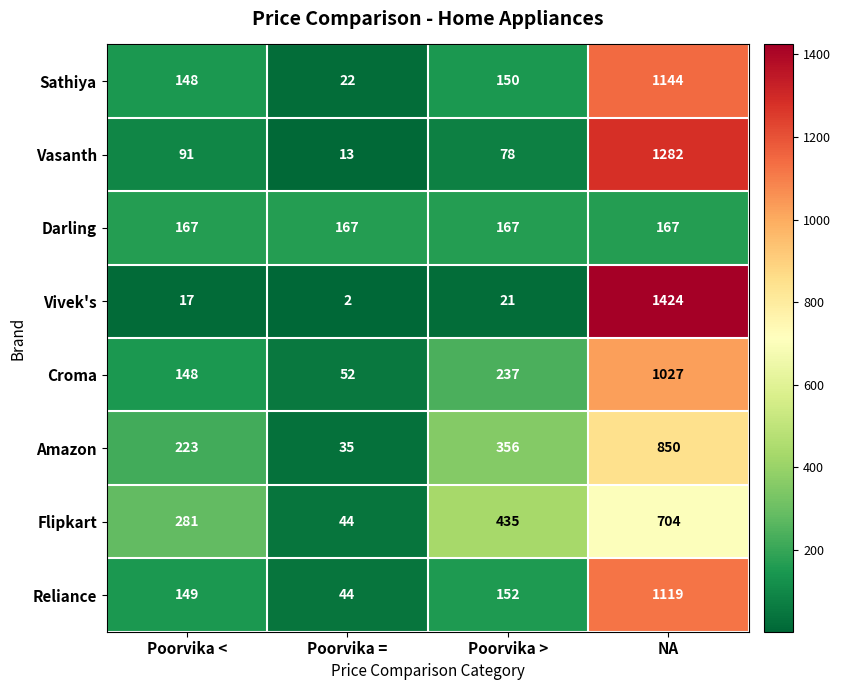

What value does the Flipkart series have at Poorvika <?

281